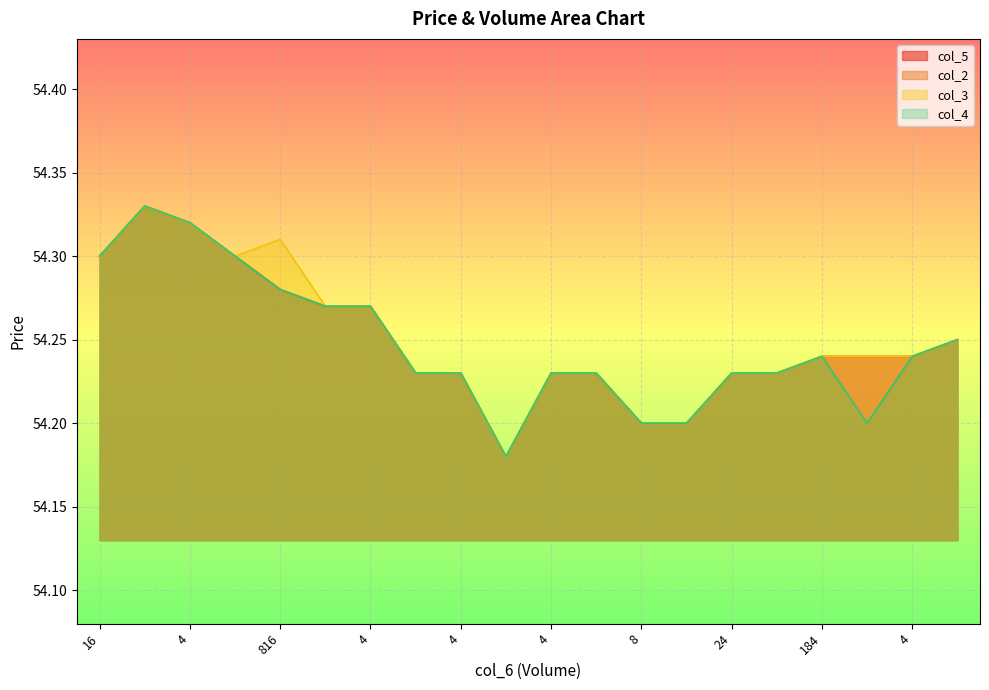

How many col_4 values are between 54 and 55?

20